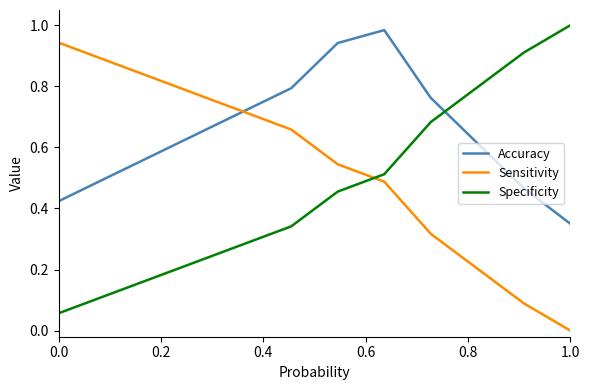

How many times do Specificity and Accuracy cross each other?

1